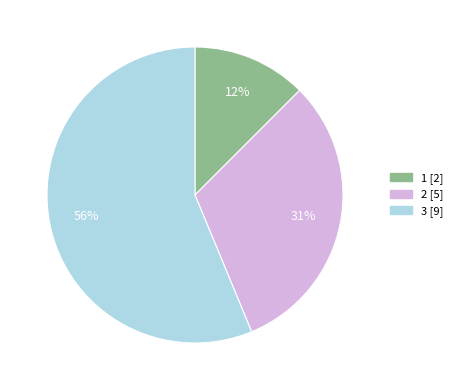

What is the smallest slice in the pie chart?

1